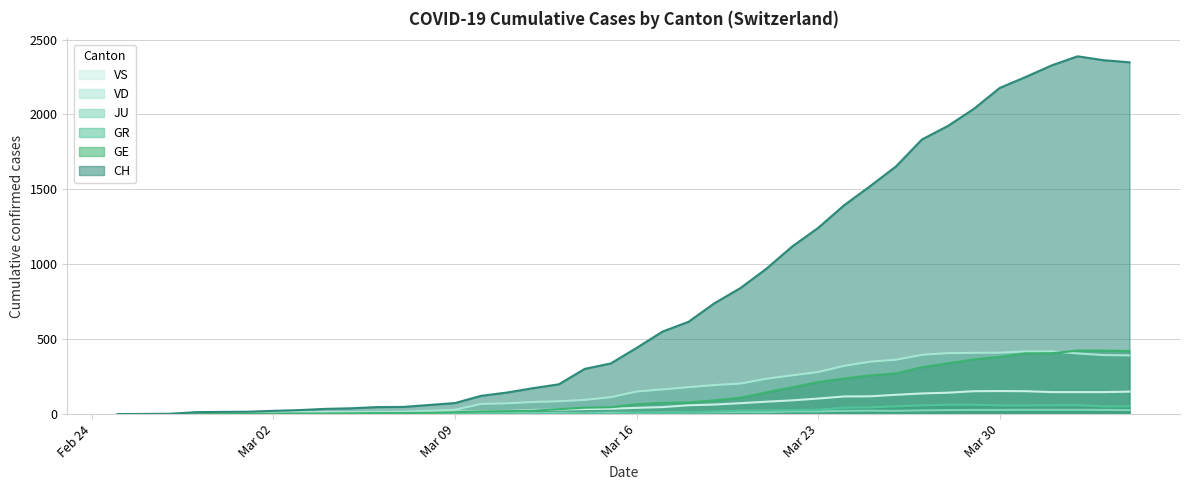

What is the highest value of the GR series?

63